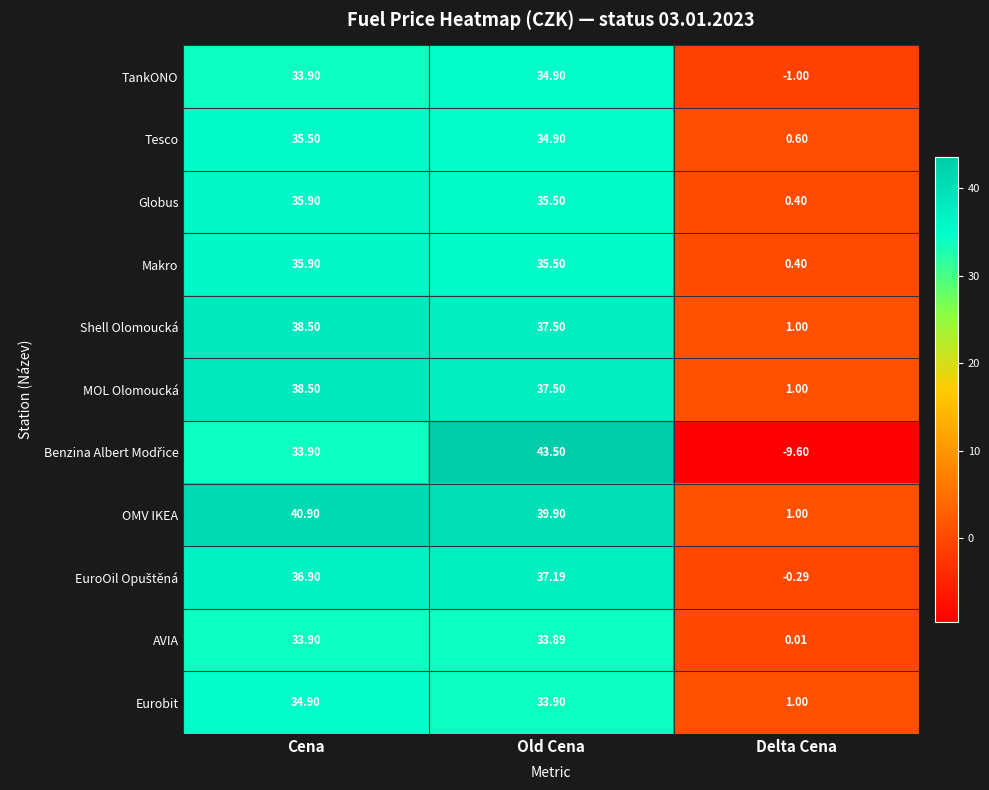

Which series has the largest total across all categories?

OMV IKEA